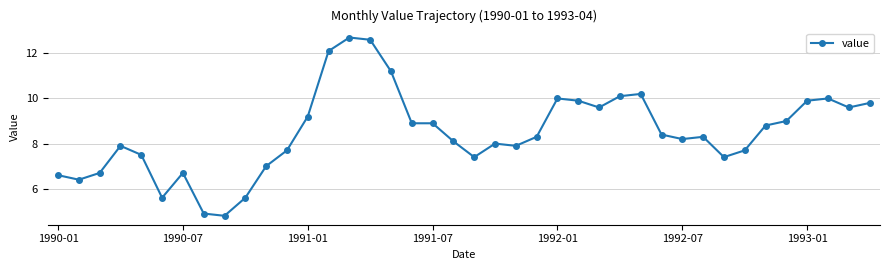

True or false: there are more than 0 points higher than both neighbors.

True